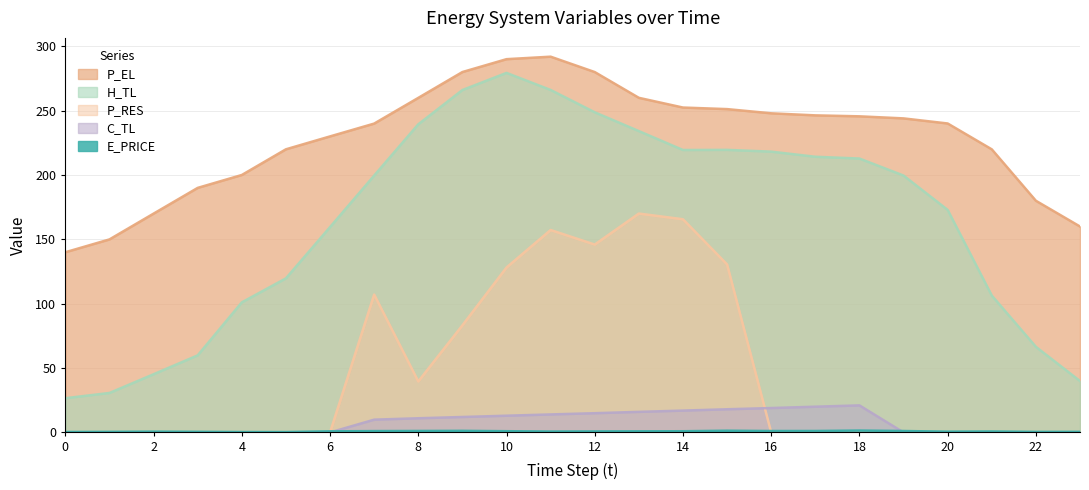

Reading right to left, list all the values displayed in this chart.

E_PRICE: 0.4	0.4	0.7	0.6	1.1	1.4	1.1	1.1	1.3	0.9	0.9	0.8	0.7	1.0	1.2	1.1	1.0	0.8	0.3	0.3	0.5	0.6	0.4	0.3
P_EL: 160.0	180.0	220.0	240.0	244.0	245.6	246.4	247.9	251.2	252.4	260.0	280.0	292.0	290.0	280.0	259.9	240.0	230.0	220.0	200.0	190.0	170.0	150.0	140.0
H_TL: 39.9	66.5	106.4	172.9	199.6	212.8	214.2	218.2	219.5	219.4	234.1	248.7	266.1	279.4	266.0	239.4	199.6	159.6	119.7	101.1	59.9	45.2	30.7	26.6
C_TL: 0.0	0.0	0.0	0.0	0.0	21.0	20.0	19.0	18.0	17.0	16.0	14.9	14.0	13.0	12.0	11.0	9.9	0.0	0.0	0.0	0.0	0.0	0.0	0.0
P_RES: 0.0	0.0	0.0	0.0	0.0	0.0	0.0	0.0	130.5	165.6	170.1	146.0	157.3	128.1	83.2	39.6	107.1	0.0	0.0	0.0	0.0	0.0	0.0	0.0